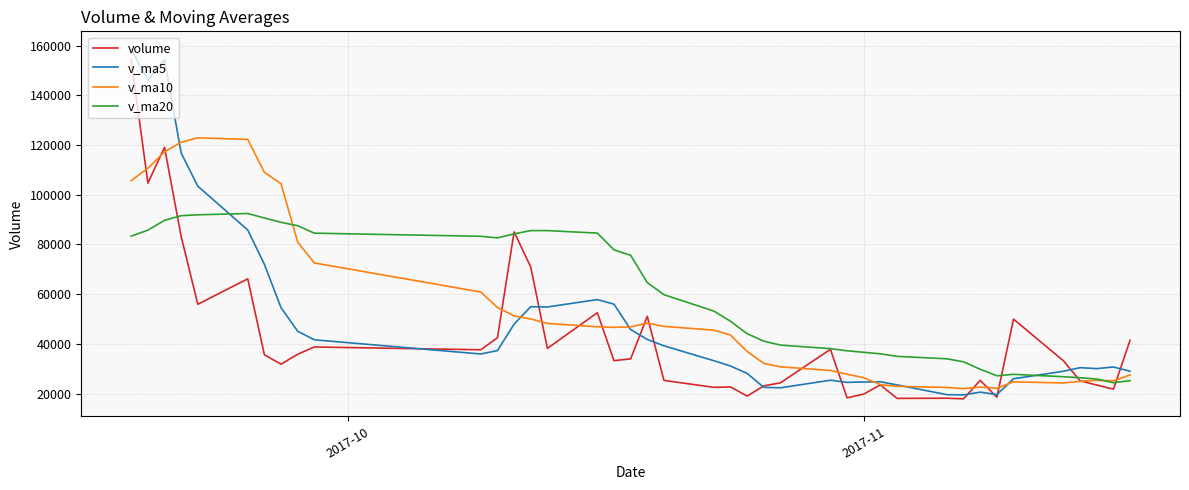

What is the maximum value for v_ma10?

122892.8